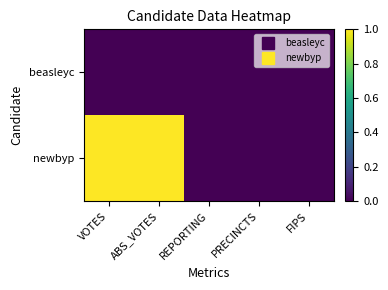

Rank the series at PRECINCTS from lowest to highest value.

beasleyc, newbyp